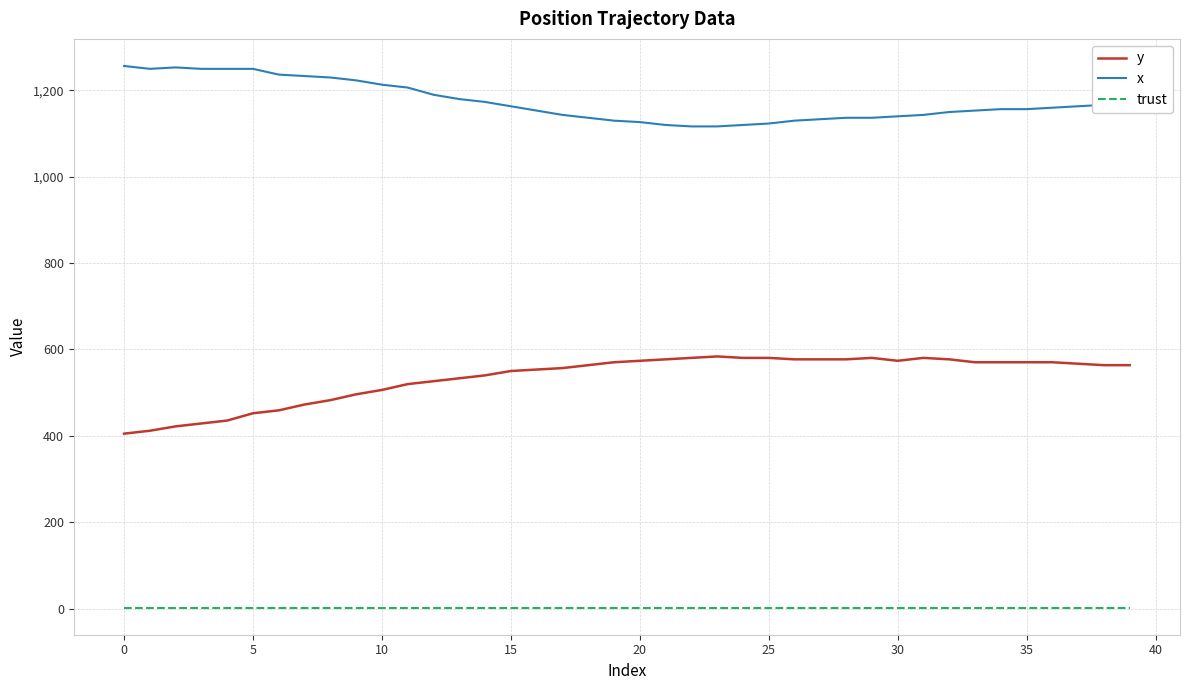

How many lines are shown in the chart?

3